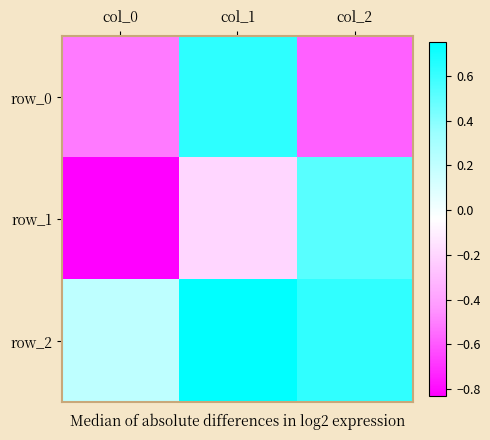

Between col_1 and col_0, which is larger?

col_1